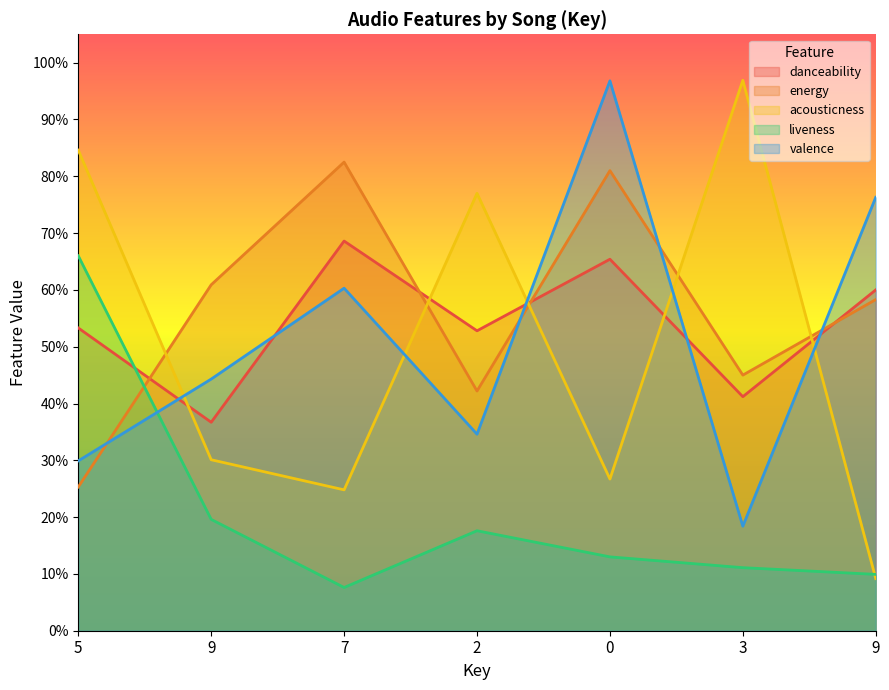

Which series has the largest range (max minus min)?

acousticness